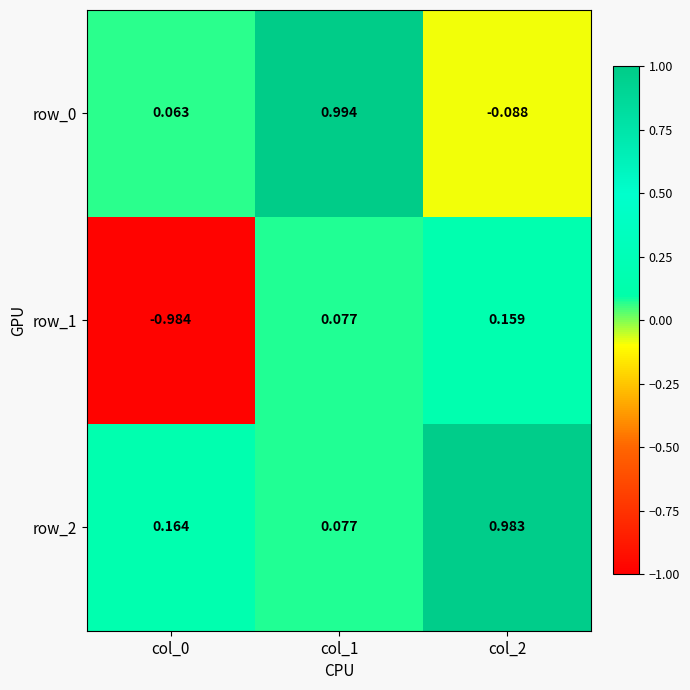

Is the value of row_2 at col_1 greater than the value of row_0 at col_1?

No